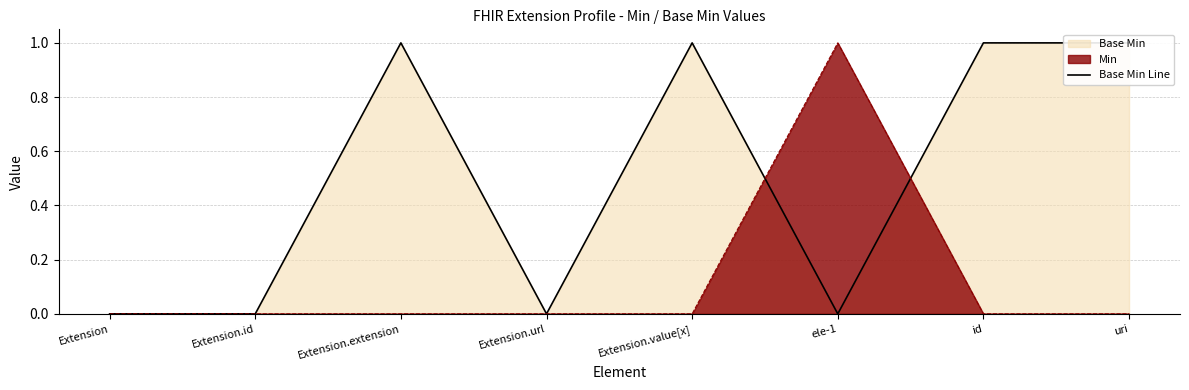

What is the sum of the values at Extension.id and id?

1